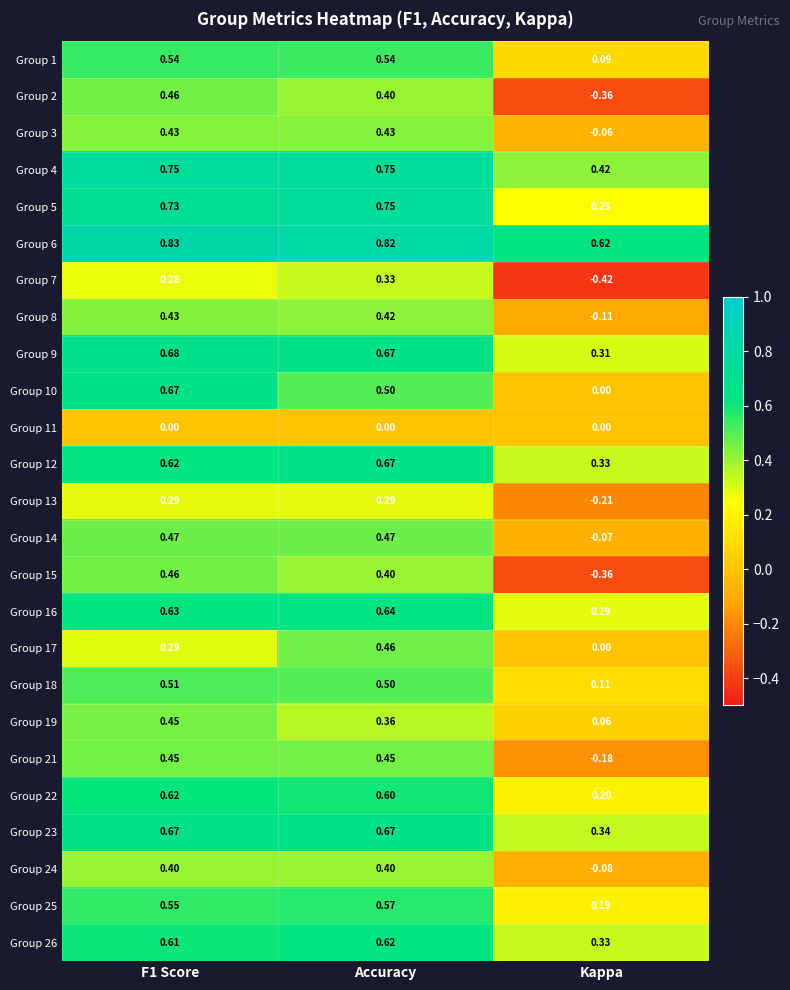

Which category has the highest value in the Group 16 series?

Accuracy